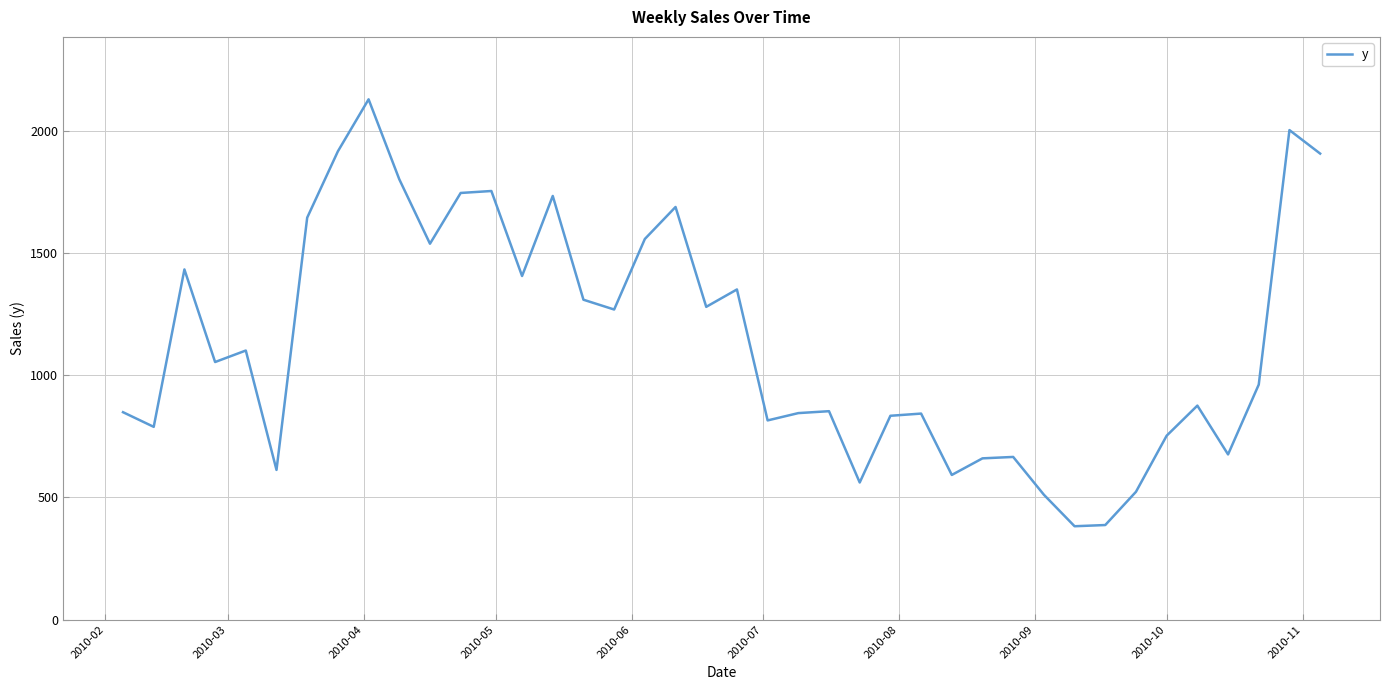

What is the smallest value displayed?

382.0